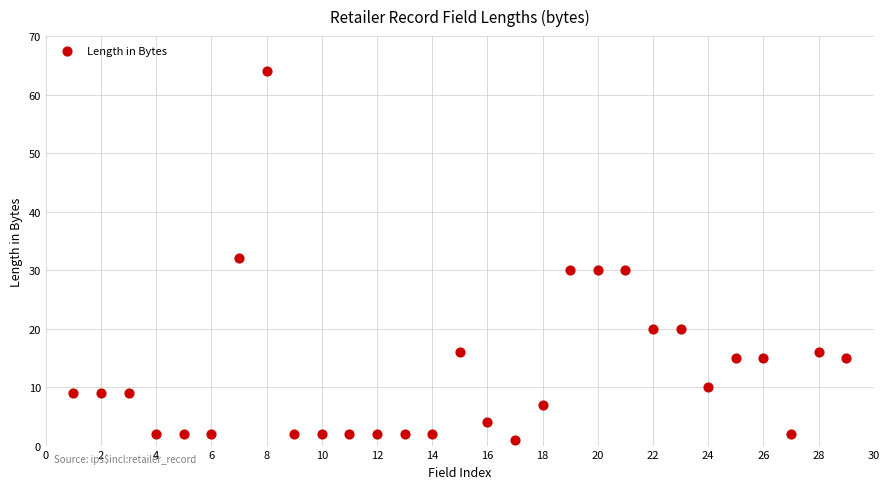

What is the range of Y values (max minus min)?

63